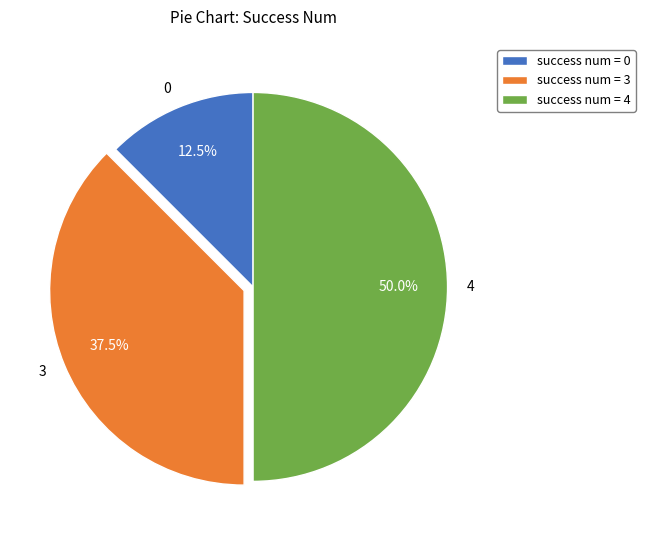

Count the number of slices in the pie.

3